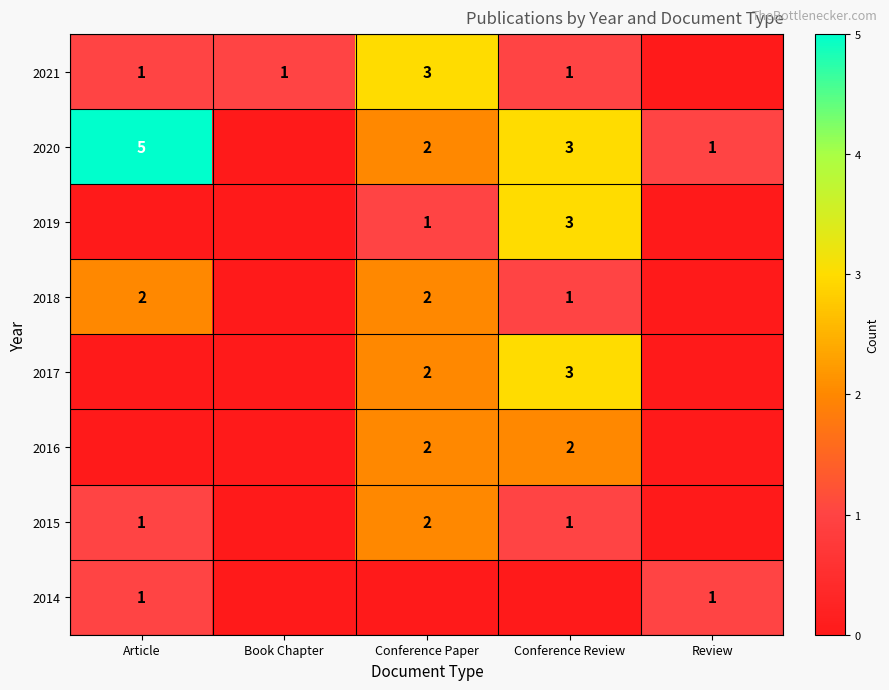

At which category is the sum across all series the highest?

Conference Paper